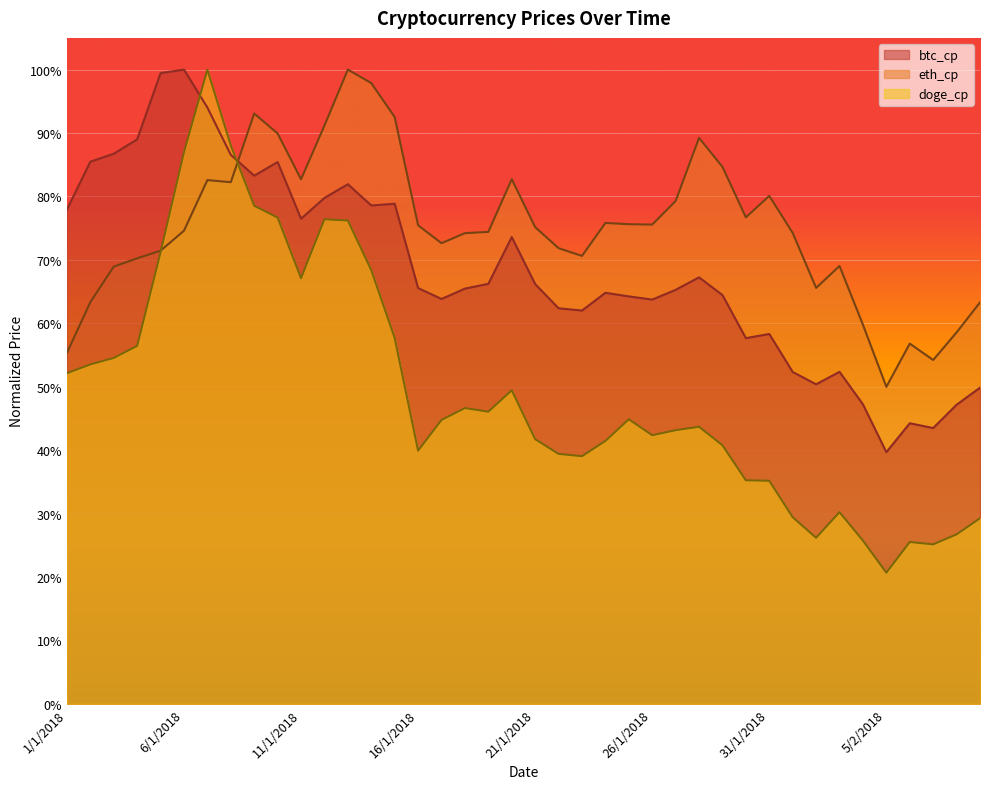

Rank the categories by btc_cp value from highest to lowest.

6/1/2018, 5/1/2018, 7/1/2018, 4/1/2018, 3/1/2018, 8/1/2018, 2/1/2018, 10/1/2018, 9/1/2018, 13/1/2018, 12/1/2018, 15/1/2018, 14/1/2018, 1/1/2018, 11/1/2018, 20/1/2018, 28/1/2018, 19/1/2018, 21/1/2018, 16/1/2018, 18/1/2018, 27/1/2018, 24/1/2018, 29/1/2018, 25/1/2018, 17/1/2018, 26/1/2018, 22/1/2018, 23/1/2018, 31/1/2018, 30/1/2018, 3/2/2018, 1/2/2018, 2/2/2018, 9/2/2018, 4/2/2018, 8/2/2018, 6/2/2018, 7/2/2018, 5/2/2018